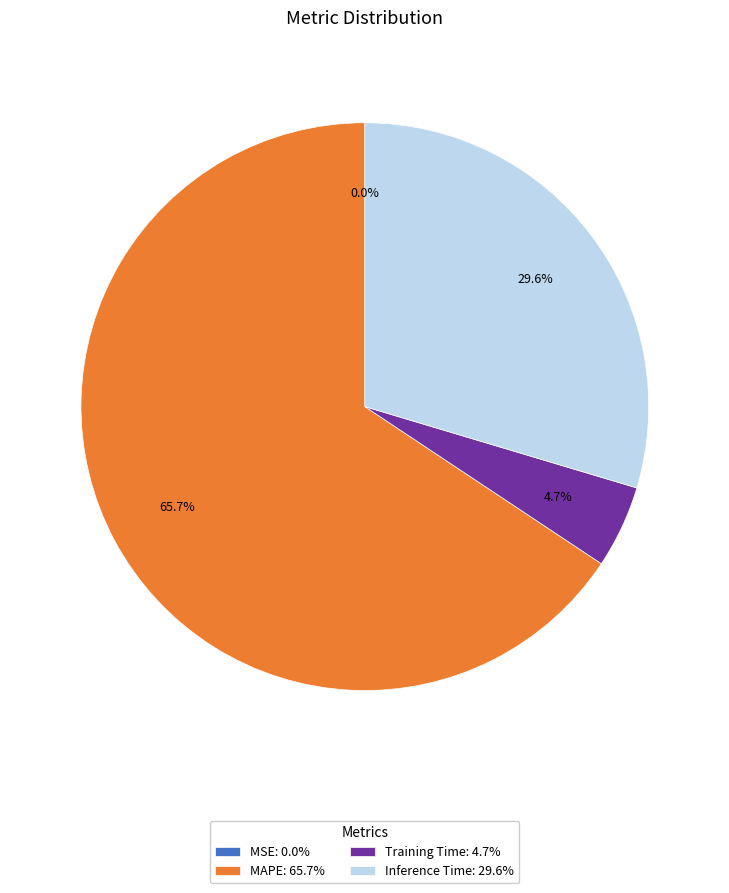

Which has a higher value, Training Time: 4.7% or Inference Time: 29.6%?

Inference Time: 29.6%